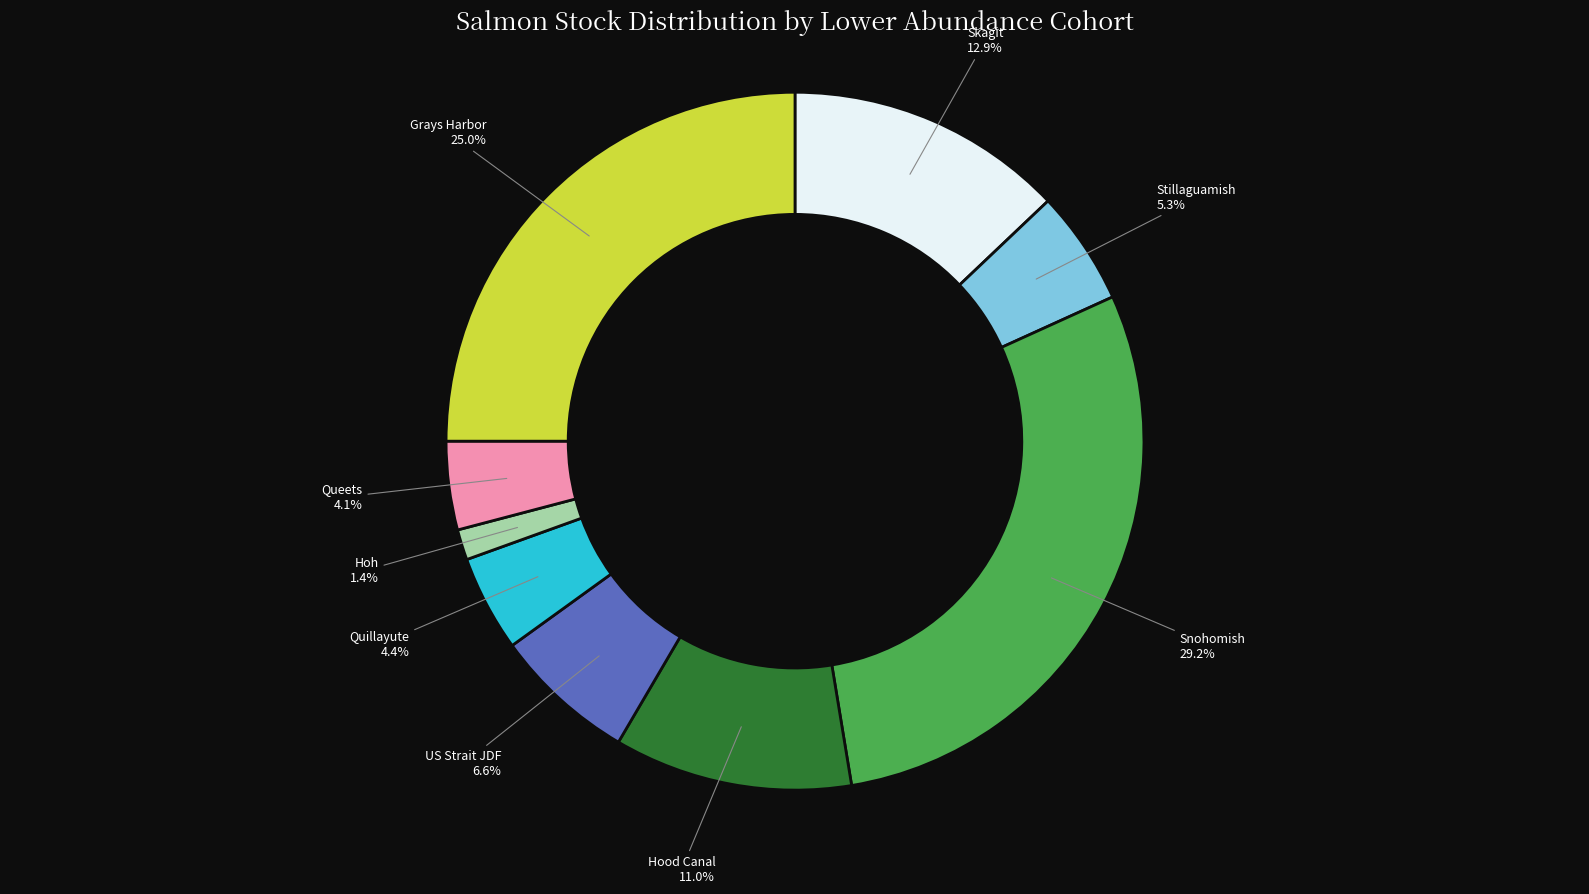

Does any single category account for the majority?

No